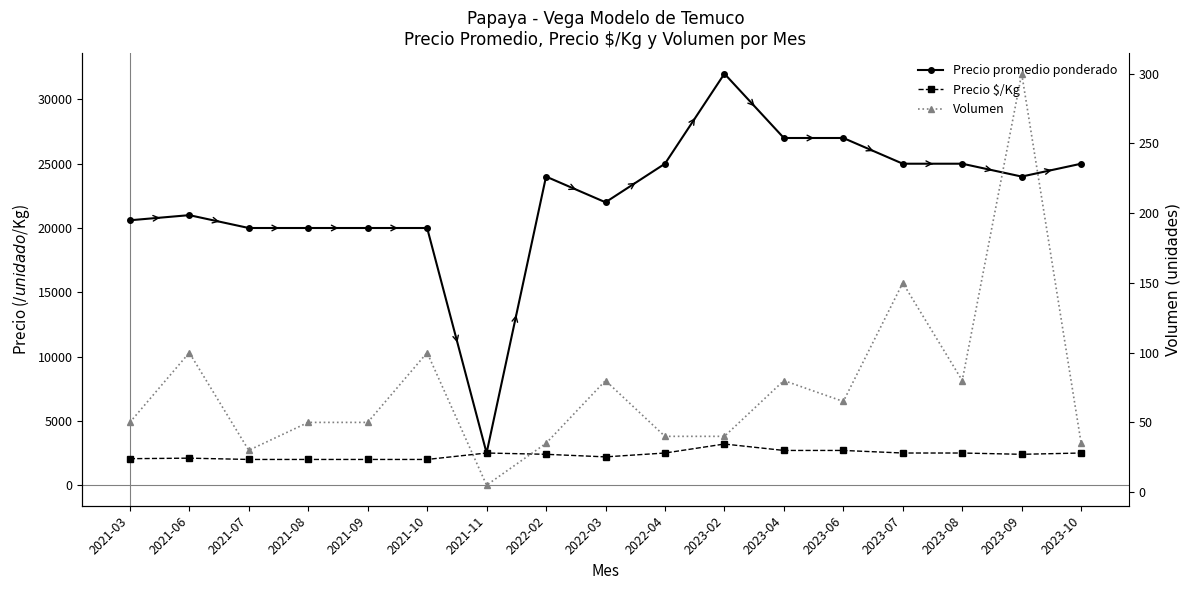

Reading right to left, list all the values displayed in this chart.

Precio promedio ponderado: 25000	24000	25000	25000	27000	27000	32000	25000	22000	24000	2500	20000	20000	20000	20000	21000	20600
Precio $/Kg: 2500	2400	2500	2500	2700	2700	3200	2500	2200	2400	2500	2000	2000	2000	2000	2100	2060
Volumen: 35	300	80	150	65	80	40	40	80	35	5	100	50	50	30	100	50